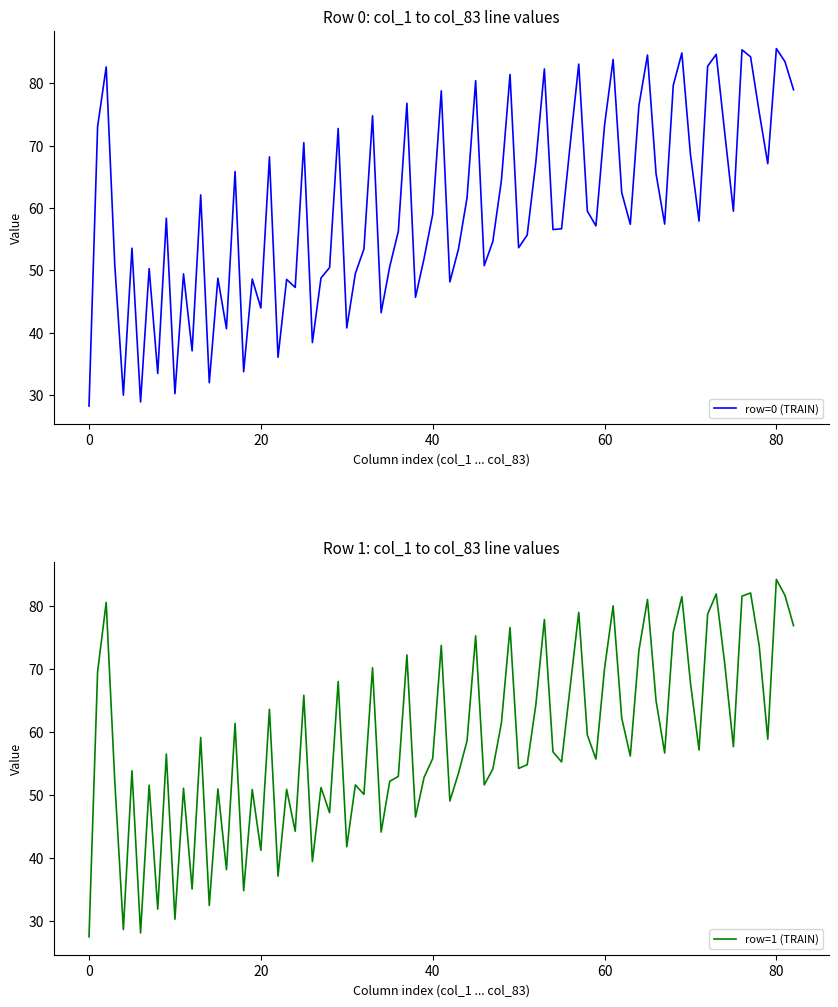

What is the value of the col_1 point at the 1st from the left?

28.2